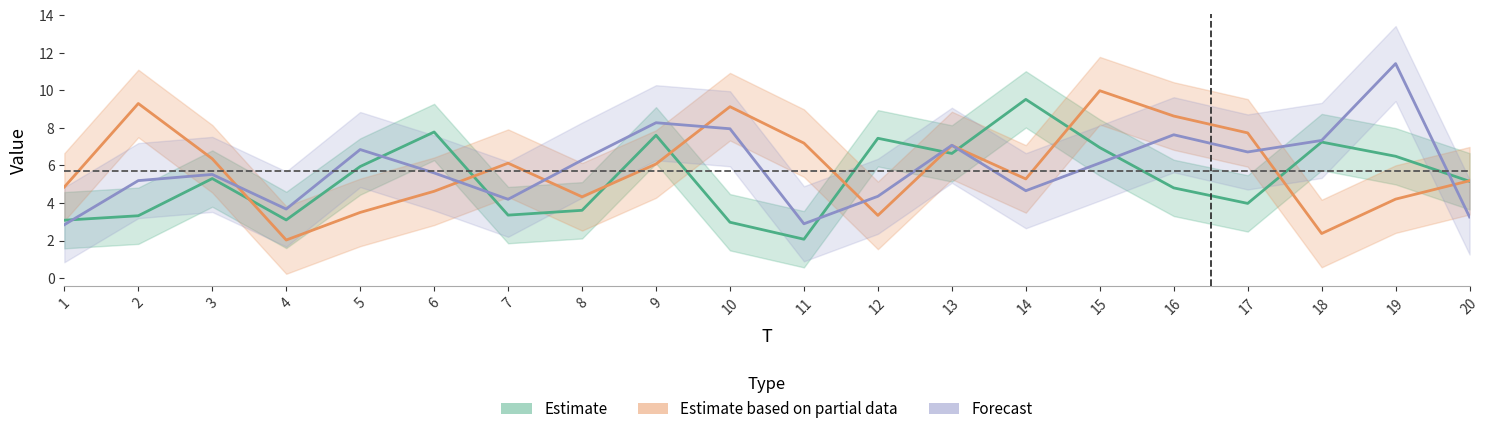

Where is the first local maximum for Estimate based on partial data?

2